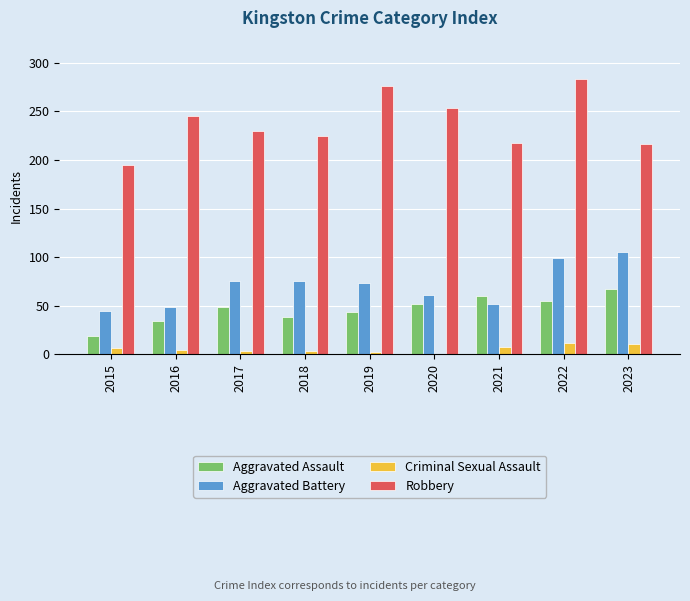

What is the maximum value shown in the chart?

283